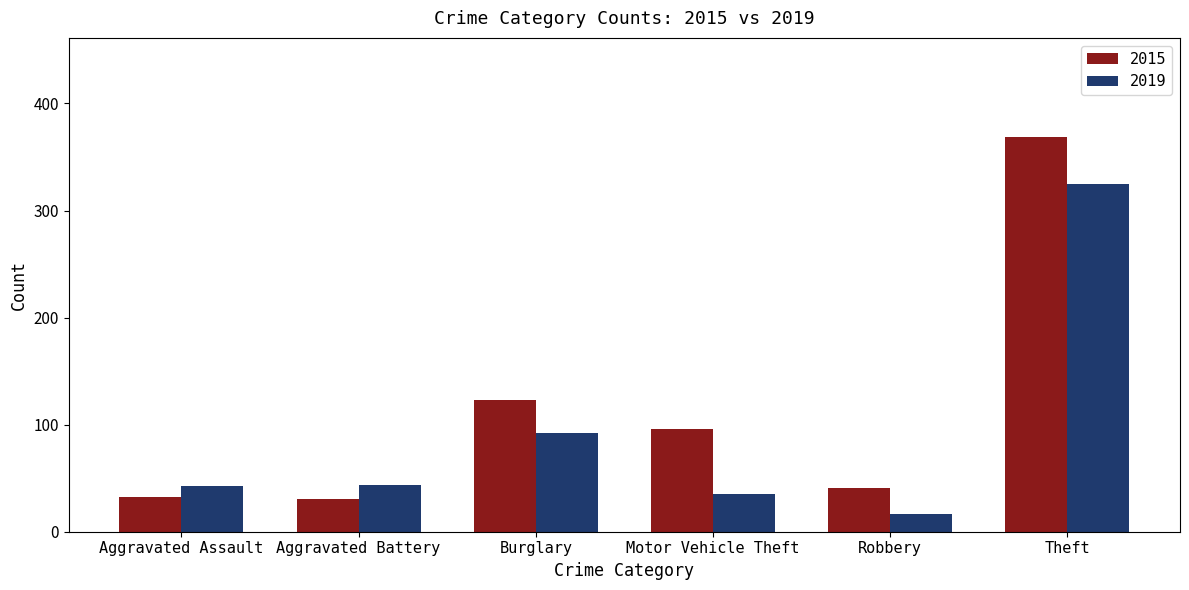

Rank the series by their average value, from highest to lowest.

2015, 2019